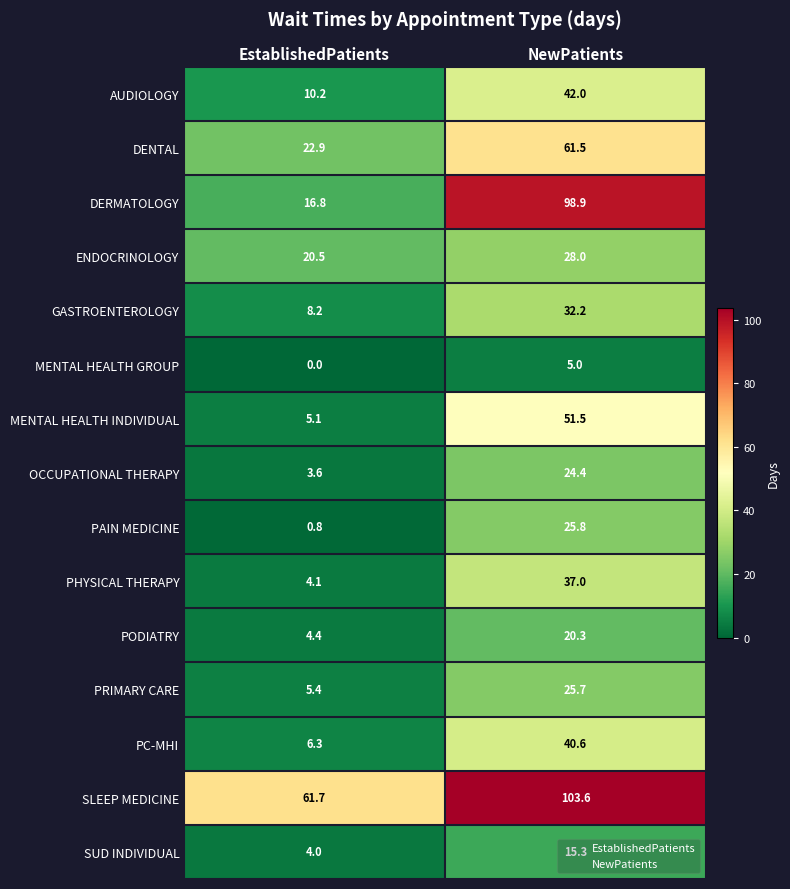

How many categories are shown in the chart?

2